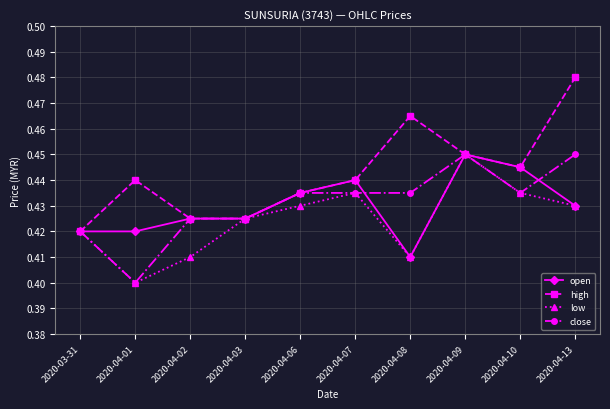

True or false: high has a value of 0.4 at 2020-04-01.

True